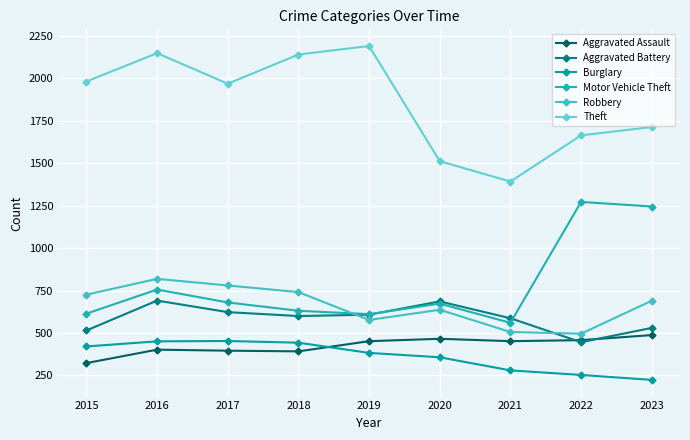

What is the minimum value shown in the chart?

224